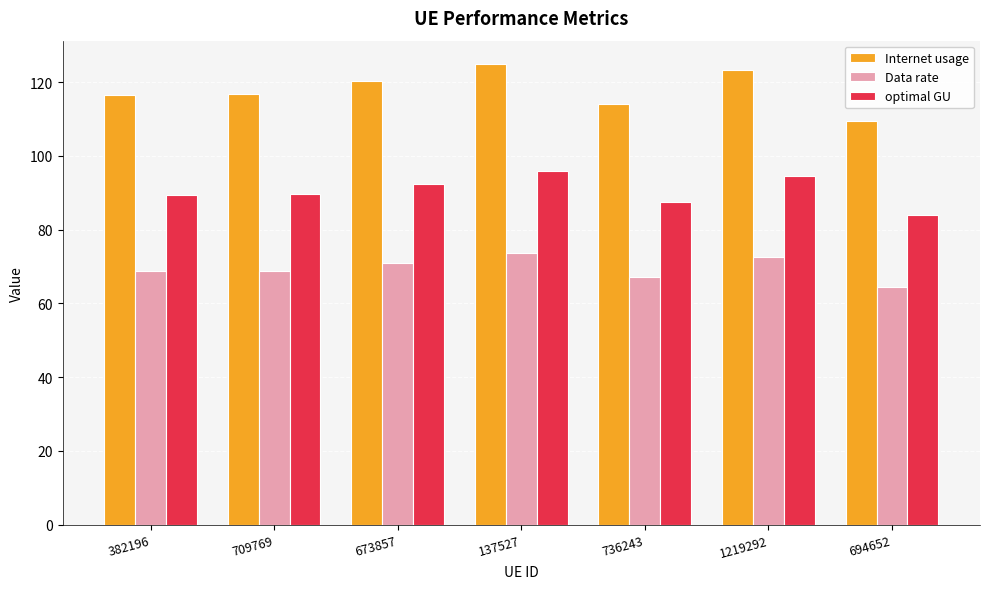

Count the number of data series in this chart.

3